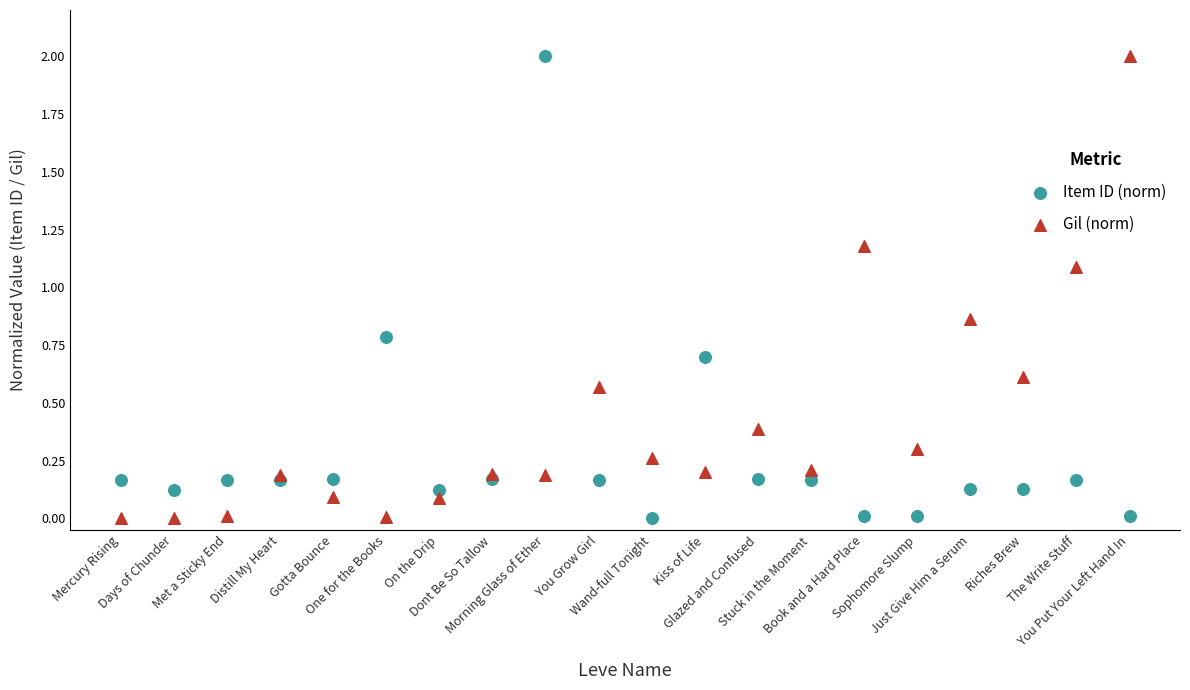

In the Item ID (norm) series, what Y value is closest to 1?

0.8